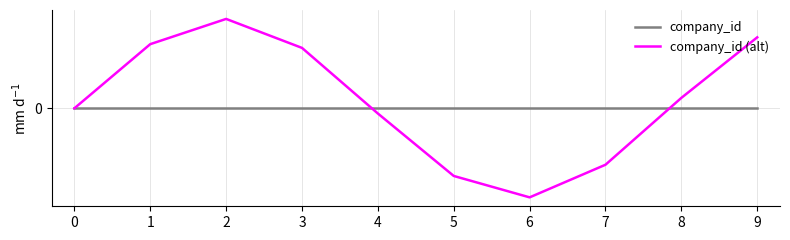

Is it true that company_id (alt) equals 0.5 at 2?

True